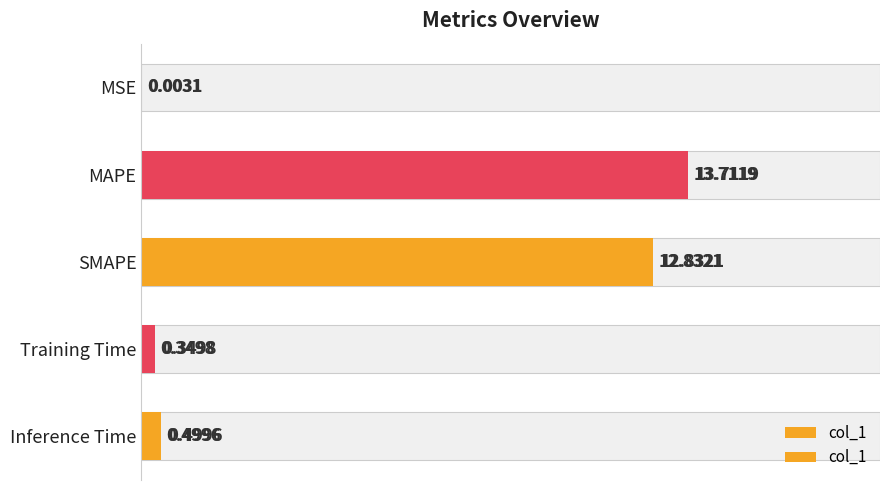

How many bars are there in total?

5